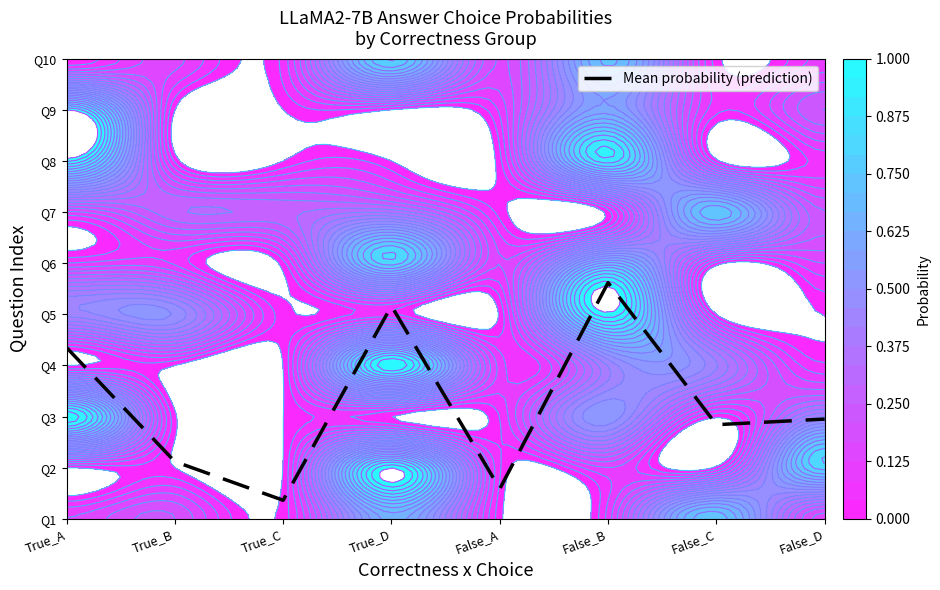

What is the change in value from True_C to False_C?

+1.5